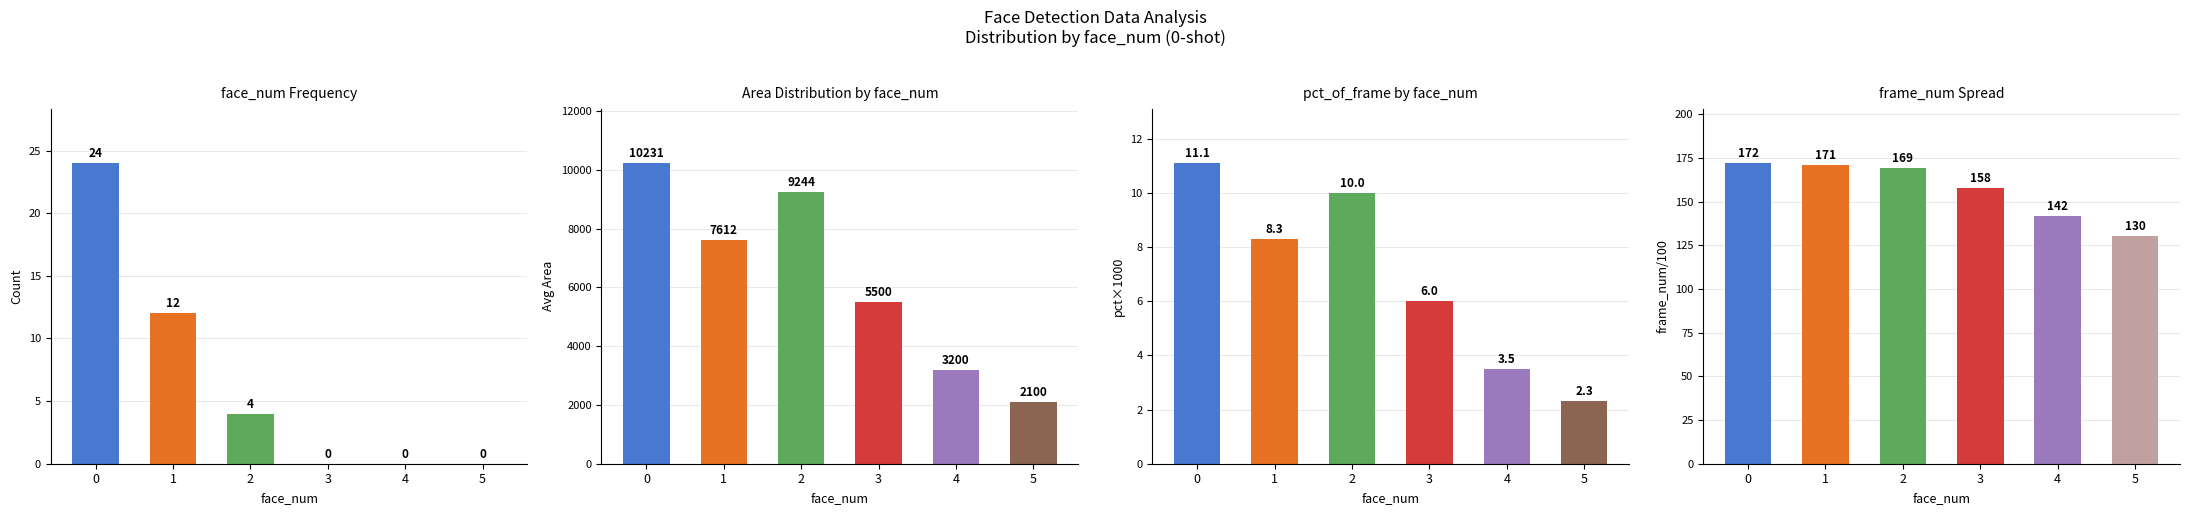

Rank the categories by value from lowest to highest.

5, 4, 3, 2, 1, 0